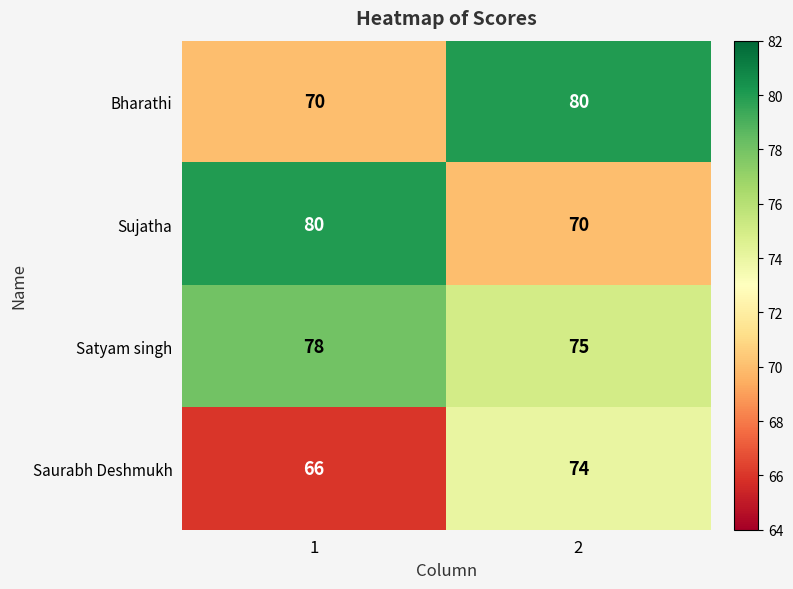

What is the spread (max minus min) of values at 1?

14